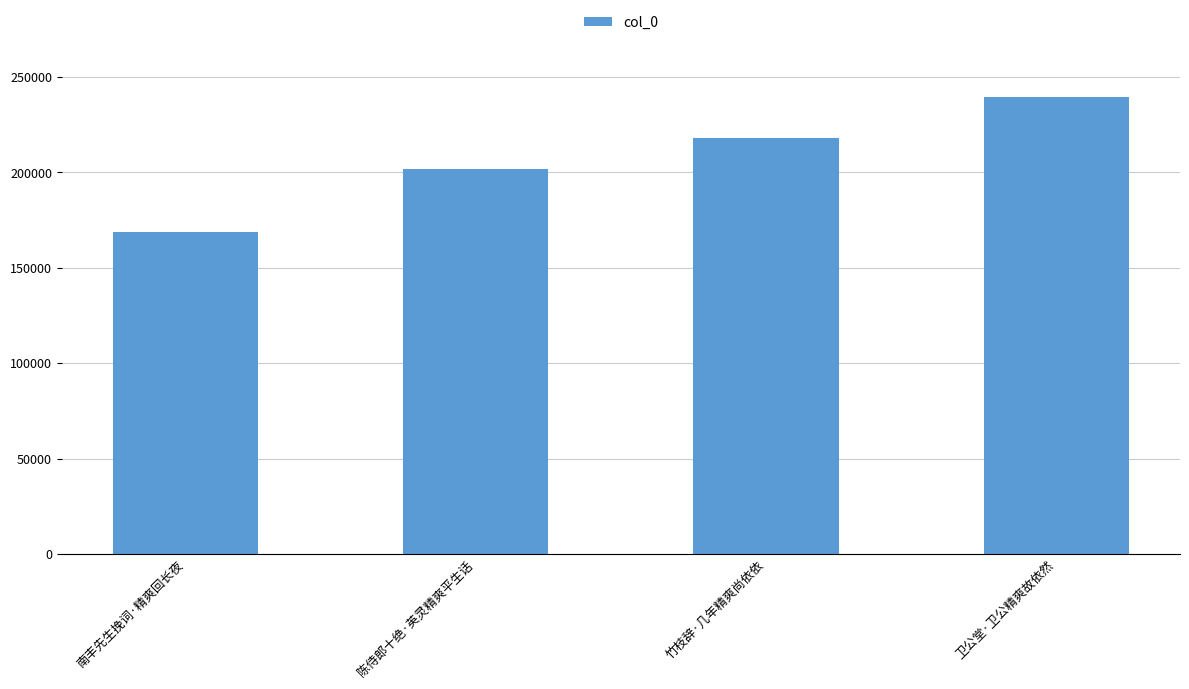

What is the approximate value at 陈侍郎十绝·英灵精爽平生话, to the nearest 100?

201500